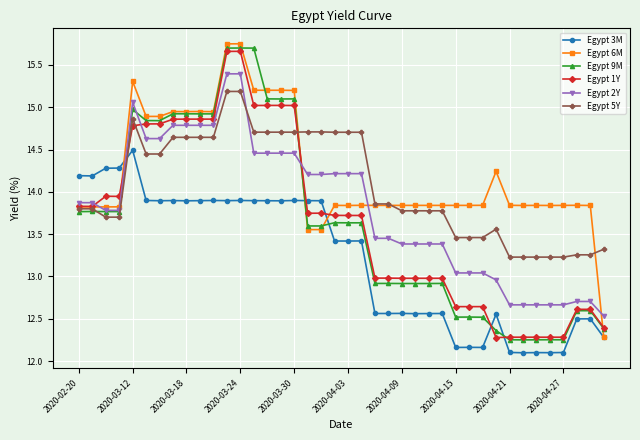

What is the value of the Egypt 3M point at the 30th from the left?

12.2